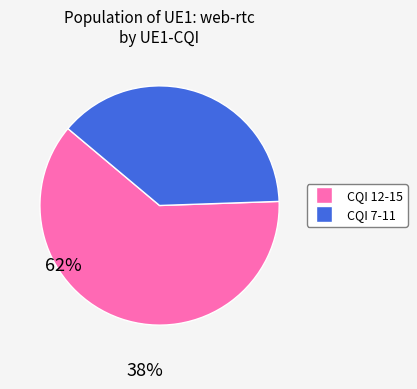

Does any single category account for the majority?

Yes